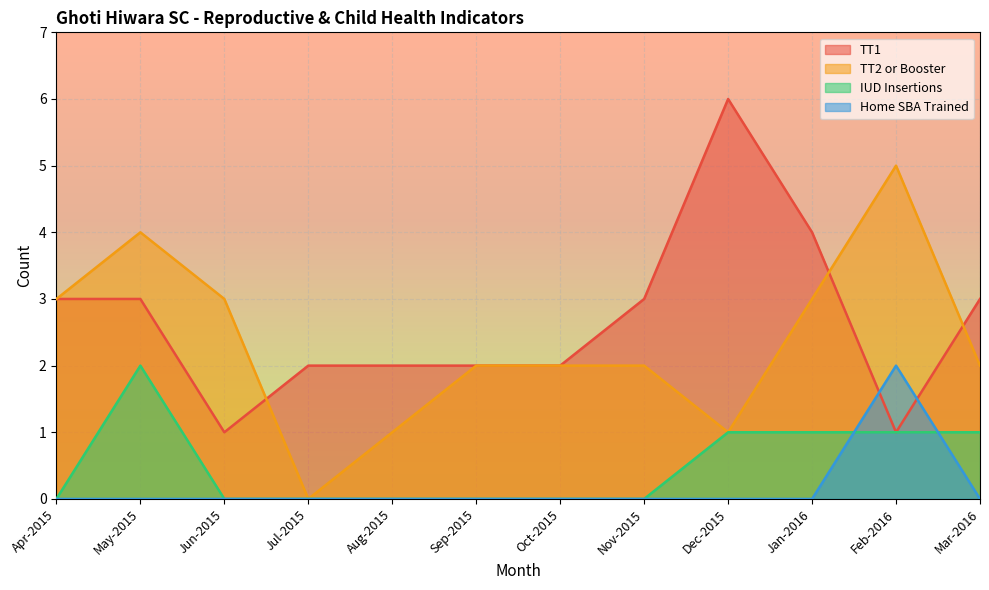

What value does the IUD Insertions series have at Jan-2016?

1